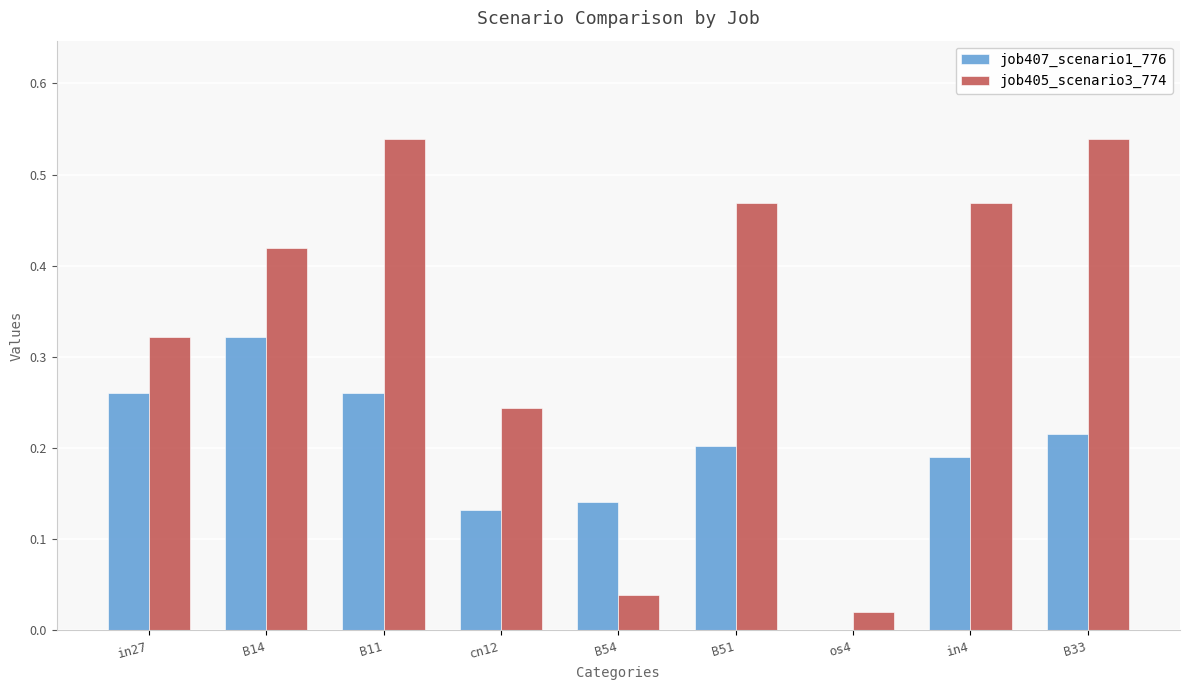

What is the total value across all series at in4?

0.7